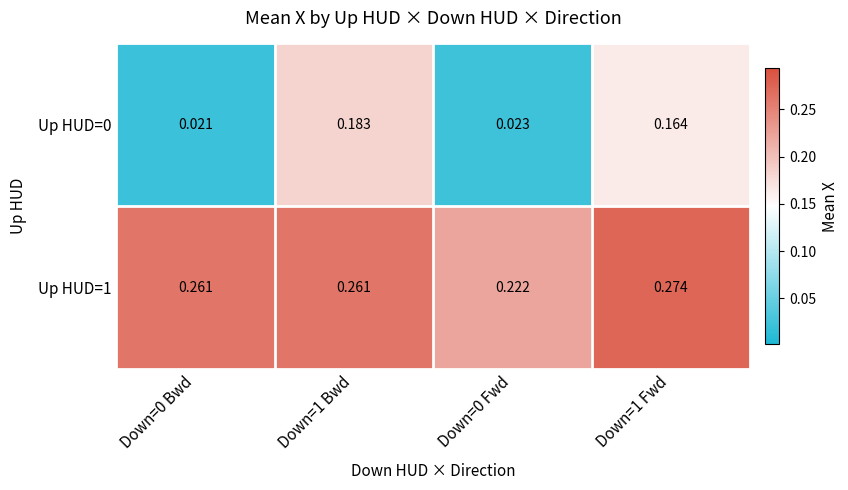

Is the value of Up HUD=0 at Down=1 Bwd greater than the value of Up HUD=1 at Down=1 Bwd?

No